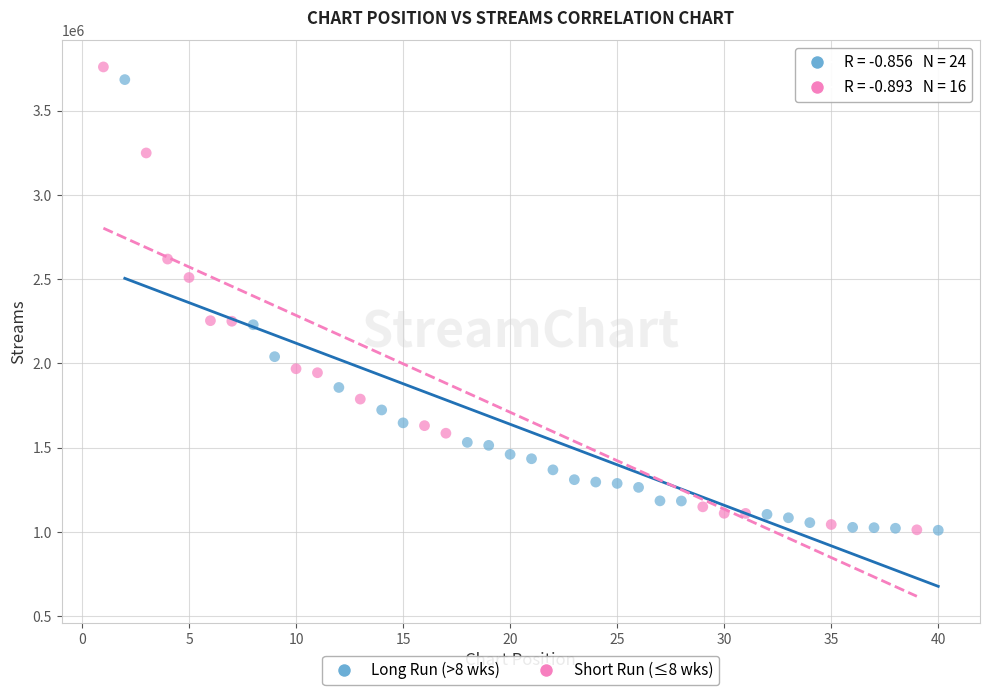

Which series contains the highest Y value?

Short Run (≤8 wks)